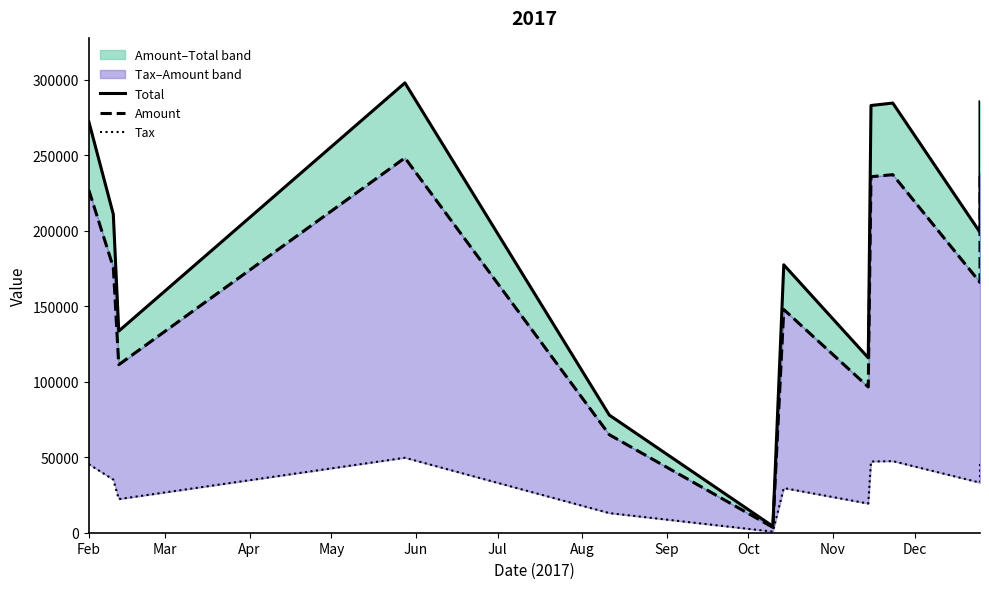

Is it true that Amount equals 364641.9 at Oct?

False